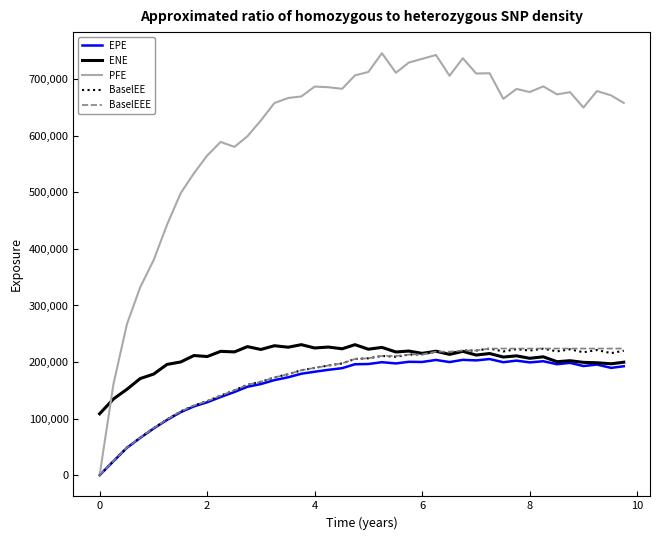

Which series has the widest spread of values?

PFE